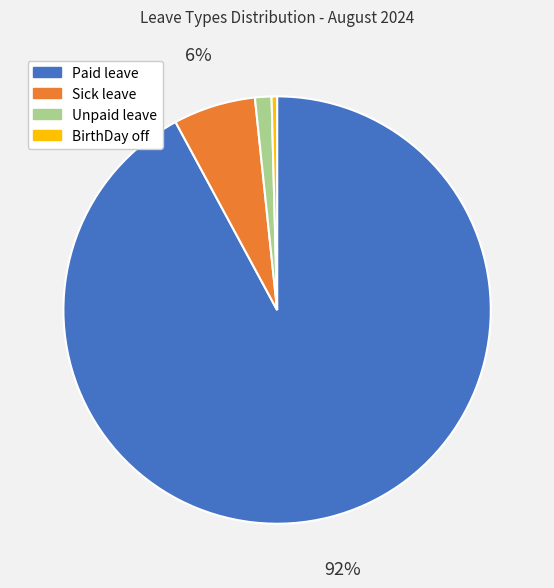

Is BirthDay off the majority of the pie?

No